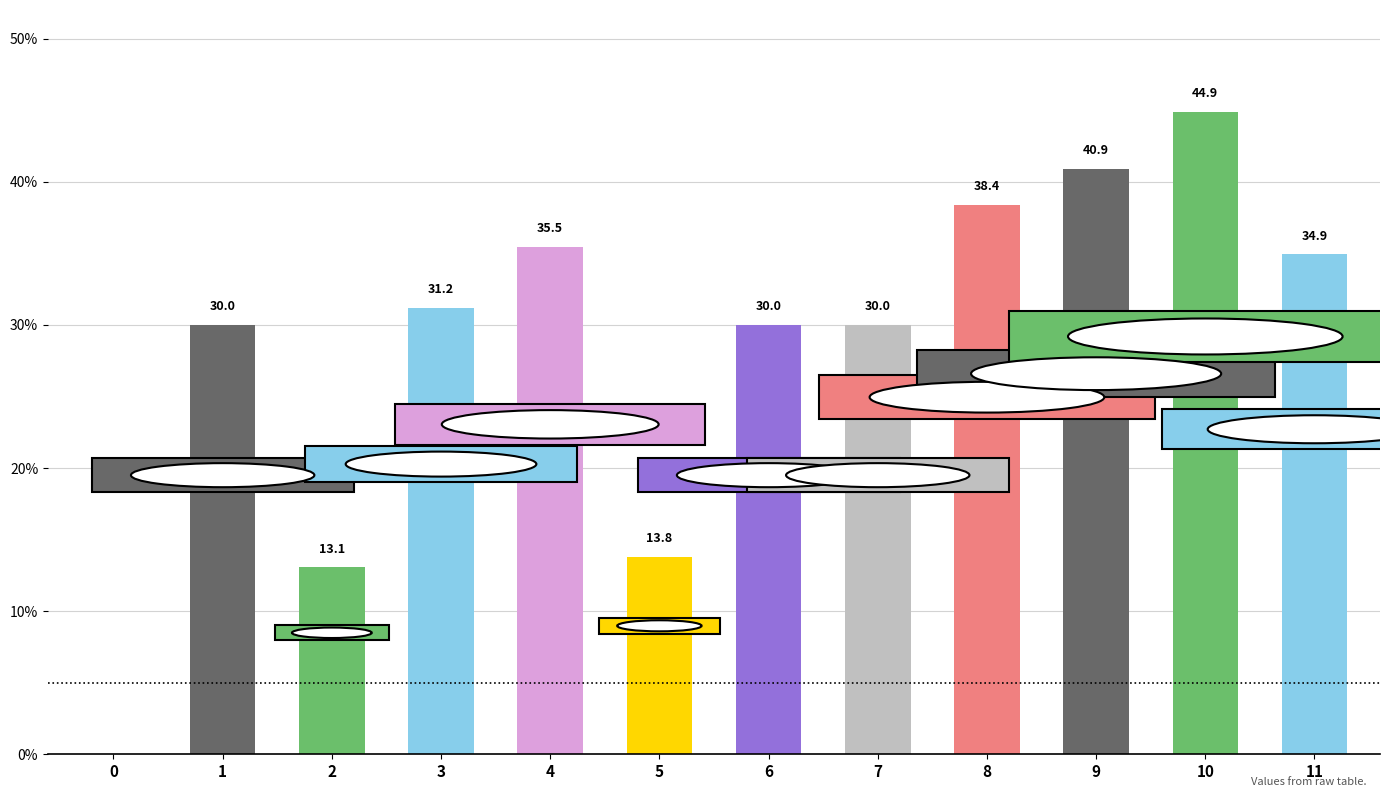

The value at 4 is 35.5. True or false?

True